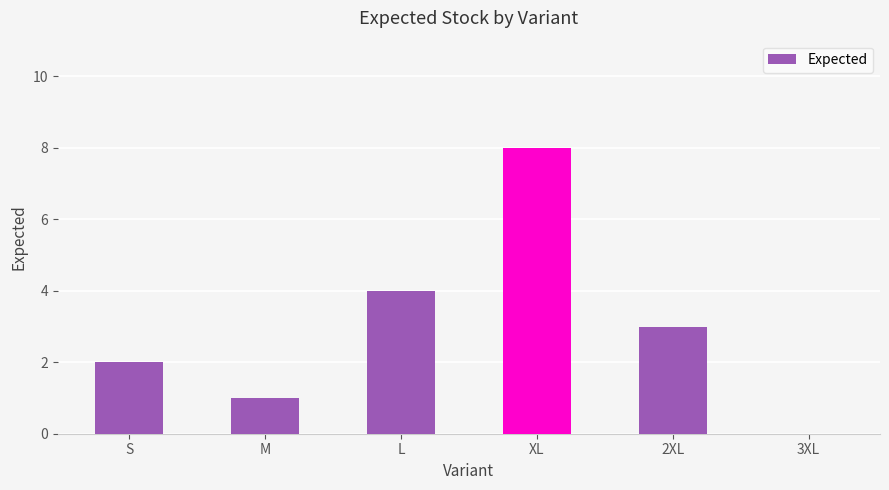

What is the ratio of the value at L to the value at M?

4.0